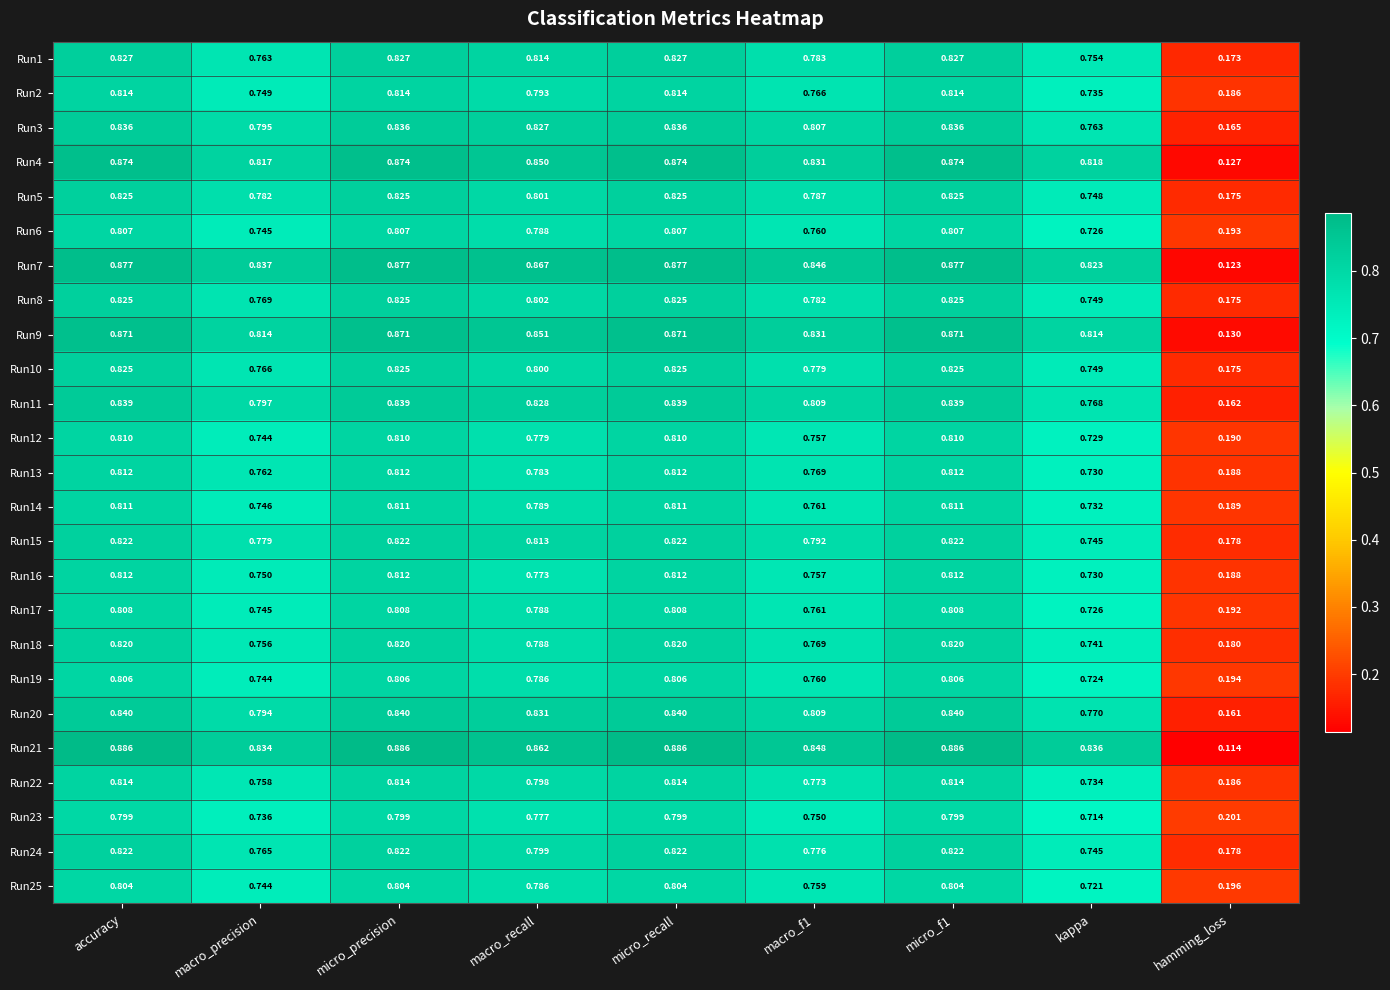

Is the value of Run3 at kappa greater than the value of Run23 at accuracy?

No